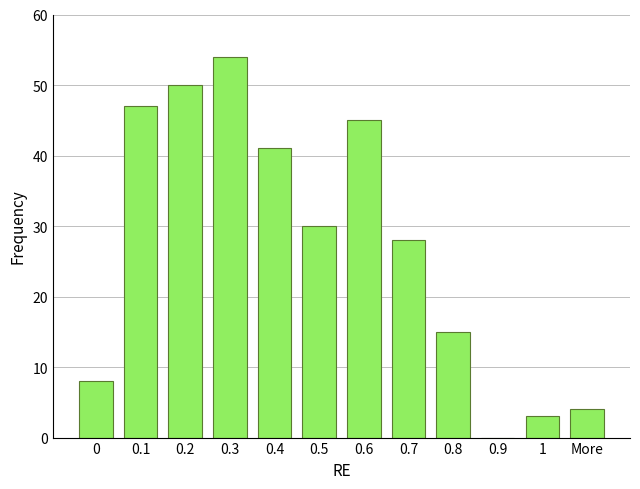

Reading left to right, extract all data points from this chart.

0=8	0.1=47	0.2=50	0.3=54	0.4=41	0.5=30	0.6=45	0.7=28	0.8=15	0.9=0	1=3	More=4